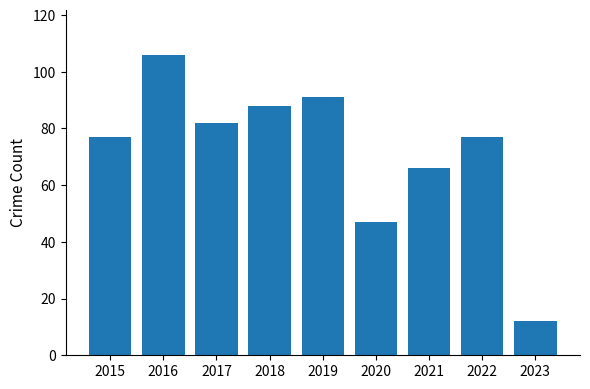

What is the sum of all values?

646